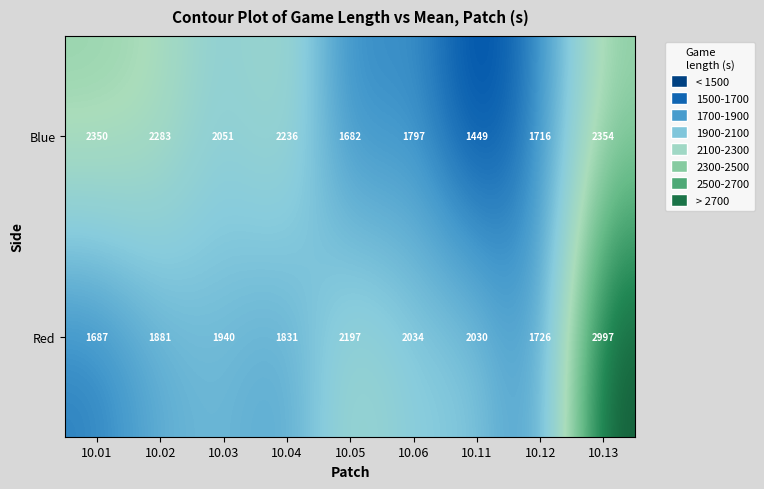

Reading left to right, what are all the values shown in this chart?

Blue: 10.01=2350	10.02=2283	10.03=2051	10.04=2236	10.05=1682	10.06=1797	10.11=1449	10.12=1716	10.13=2354
Red: 10.01=1687	10.02=1881	10.03=1940	10.04=1831	10.05=2197	10.06=2034	10.11=2030	10.12=1726	10.13=2997